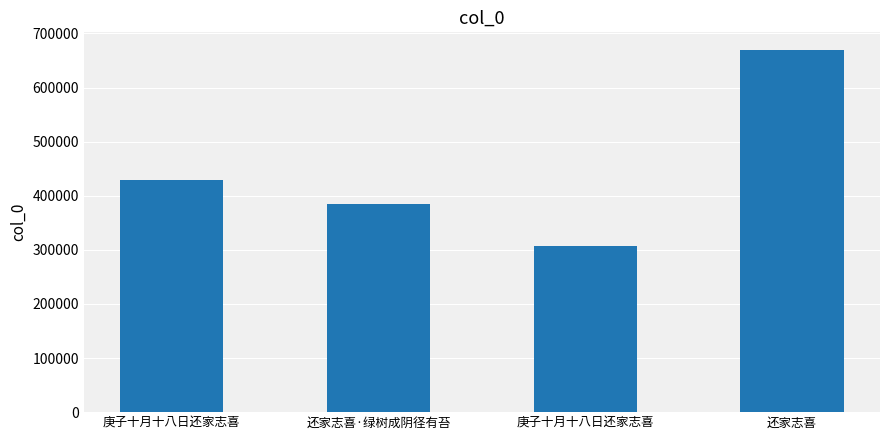

What is the label of the 4th bar from the right?

庚子十月十八日还家志喜